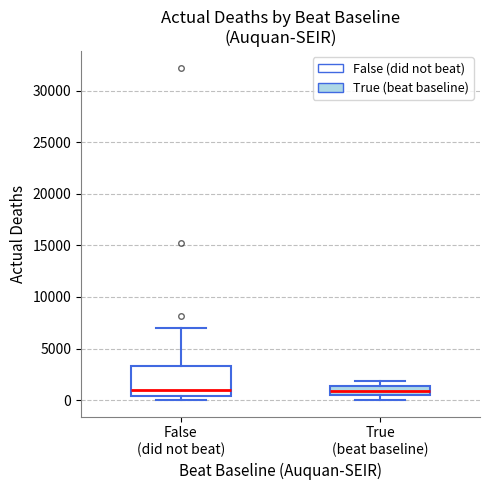

Reading left to right, transcribe this box plot: for each box, give where its median line is, the range the box spans, and where its two whiskers end, as read against the y-axis. The values are not printed on the chart, so give them approximately, as read against the axis.

False (did not beat): median 1000, box 500 to 3500, whiskers 0 to 7000
True (beat baseline): median 1000, box 500 to 1500, whiskers 0 to 2000